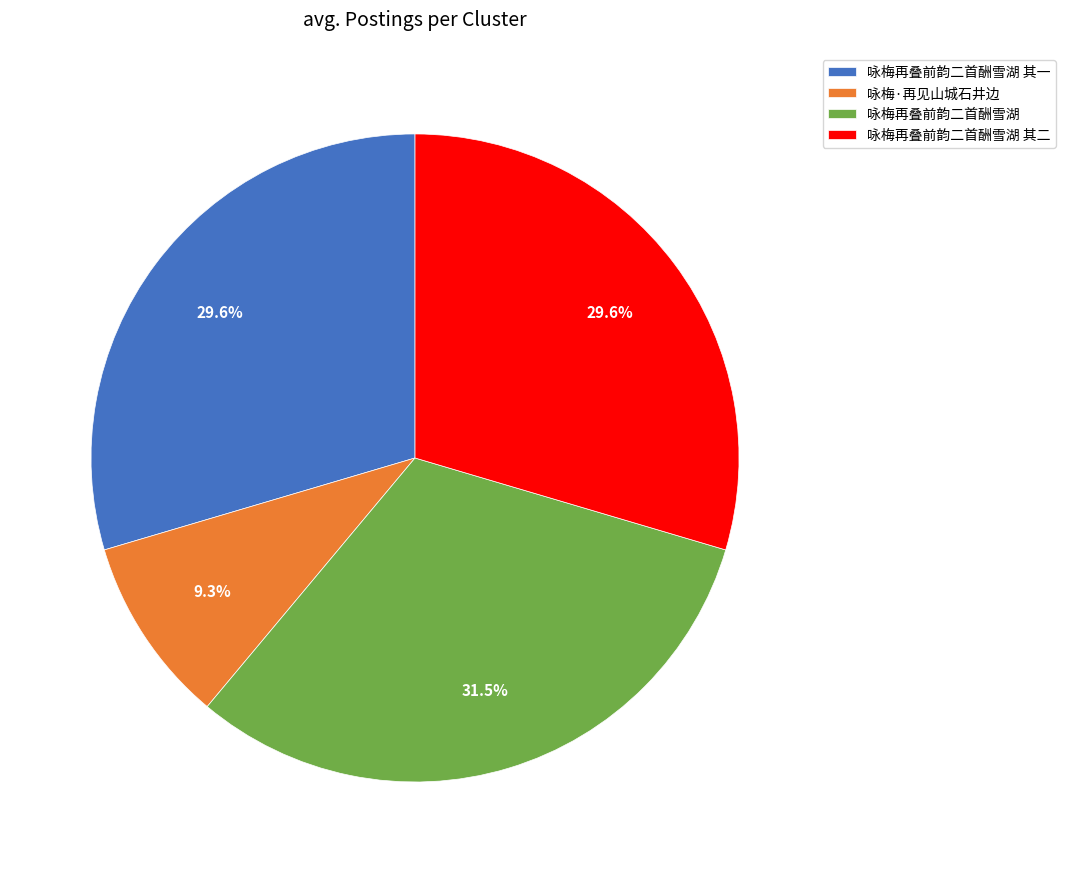

Combined, what portion of the pie is 咏梅再叠前韵二首酬雪湖 and 咏梅再叠前韵二首酬雪湖 其二?

61.1%